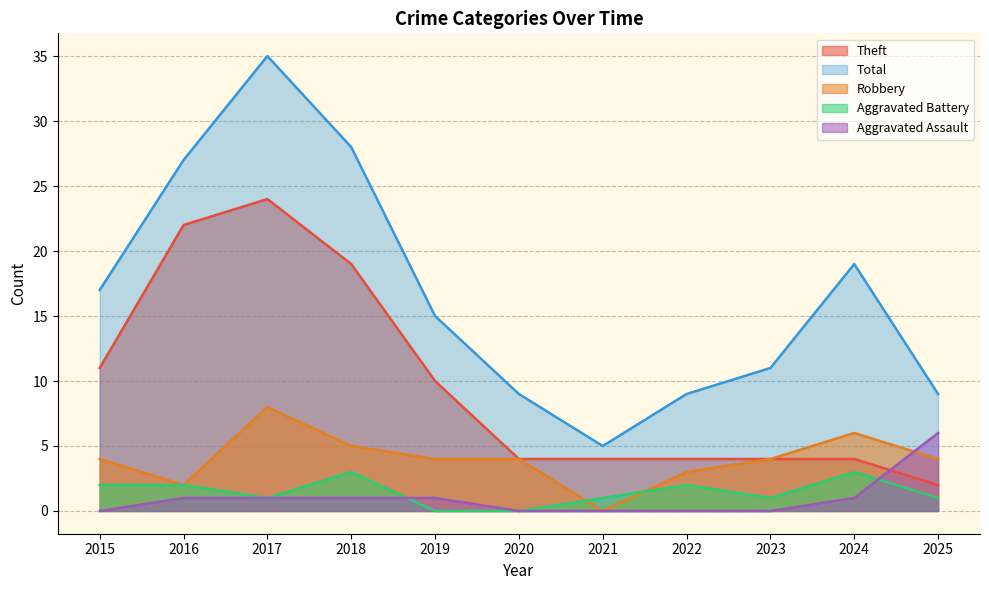

Which series has the largest total across all categories?

Total